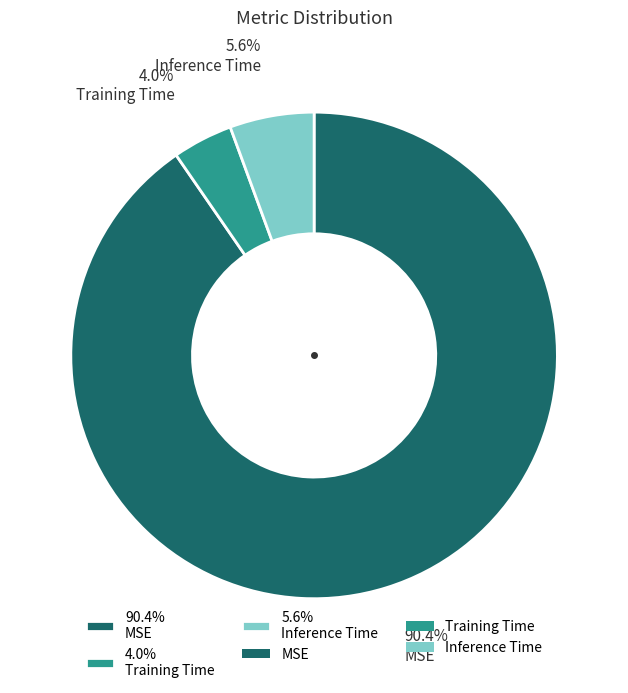

To the nearest percent, what is the difference between the largest and smallest slice percentages?

86%